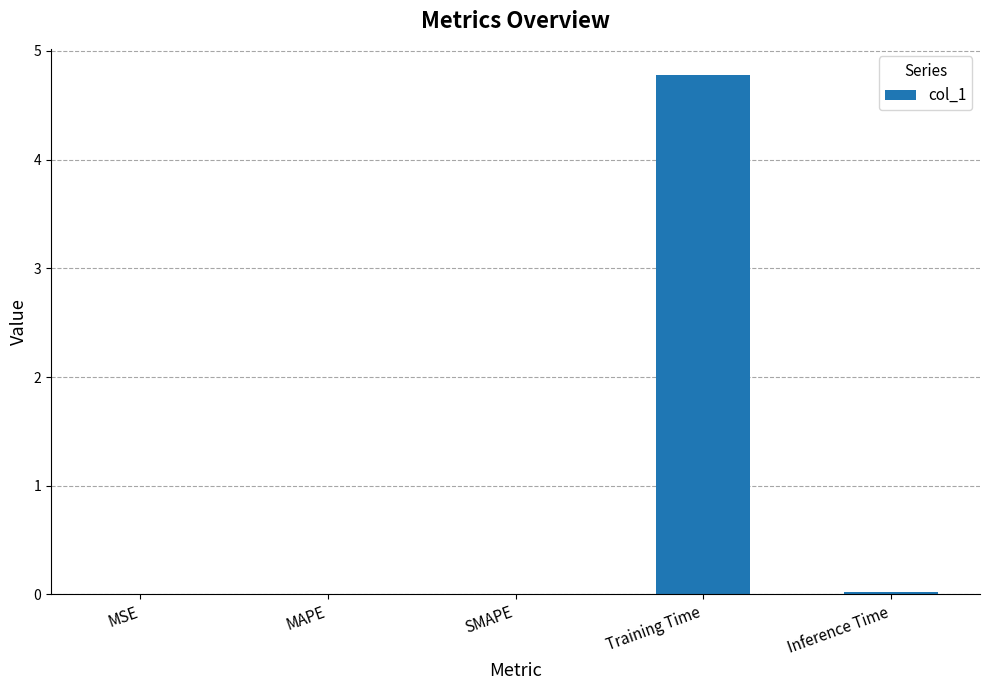

Is it true that the value at Training Time is 4.8?

True